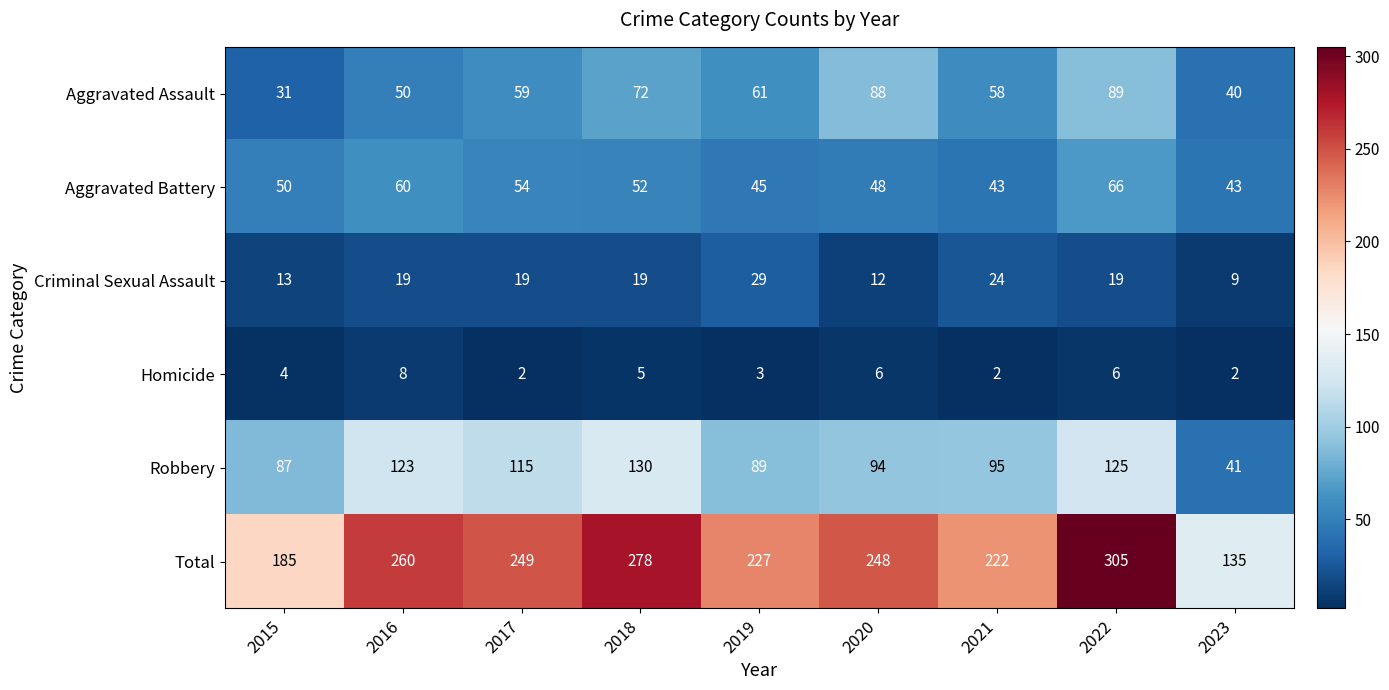

What is the difference between the second highest and minimum values in the Total series?

143